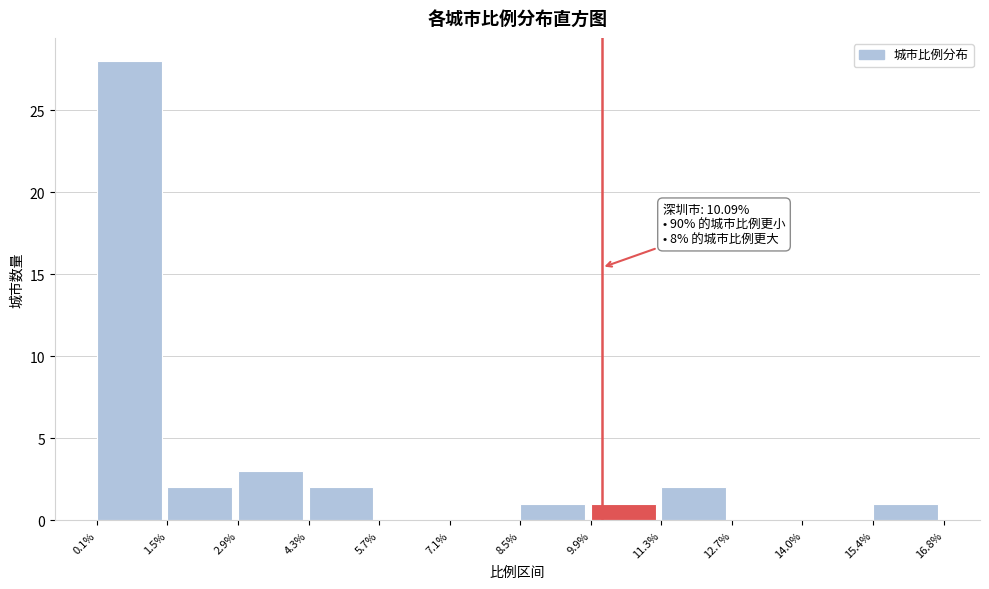

Which range on the x-axis has the tallest bar?

0.1% to 1.5%